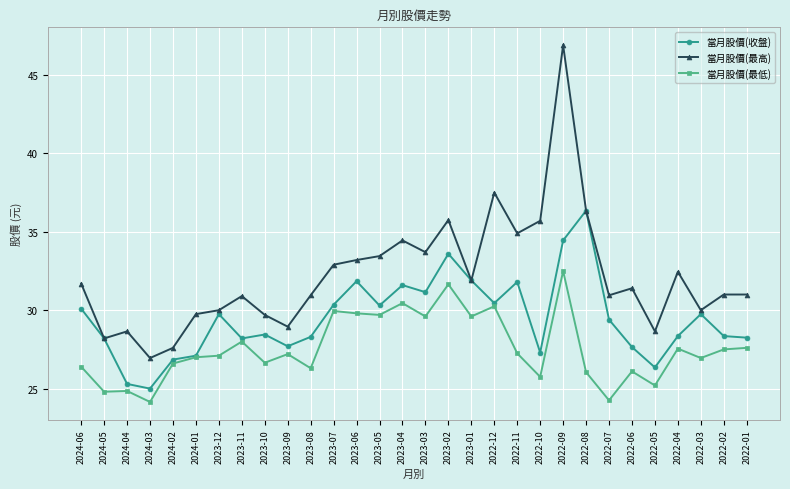

At which category does 當月股價(最高) reach its first local peak?

2024-04